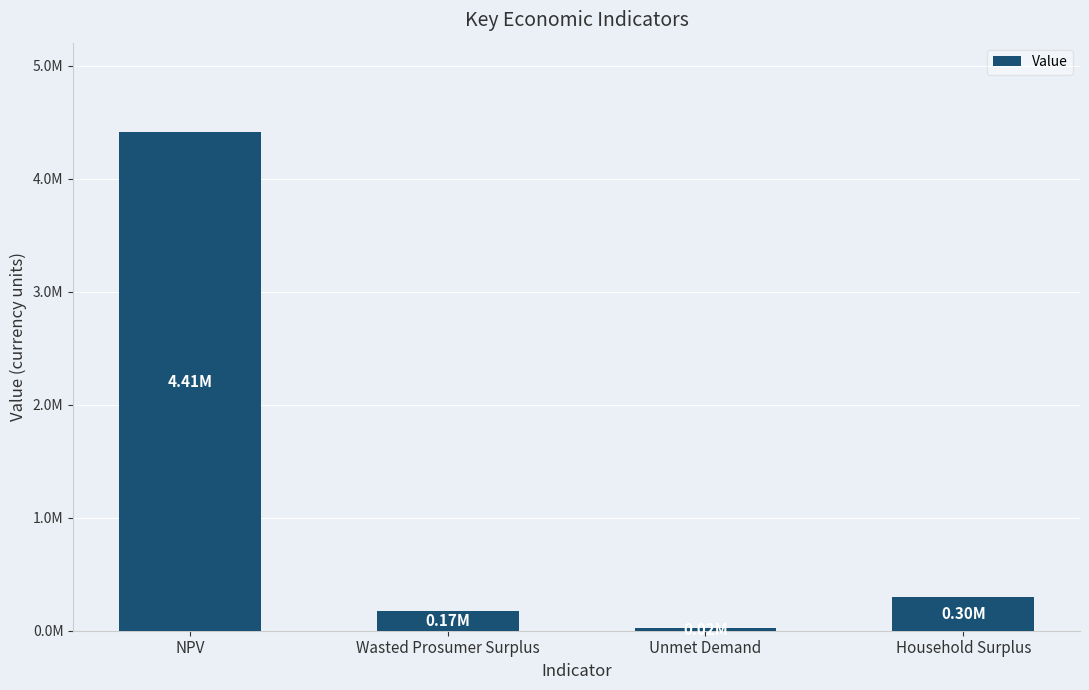

What is the ratio of the value at Unmet Demand to the value at Wasted Prosumer Surplus?

0.1